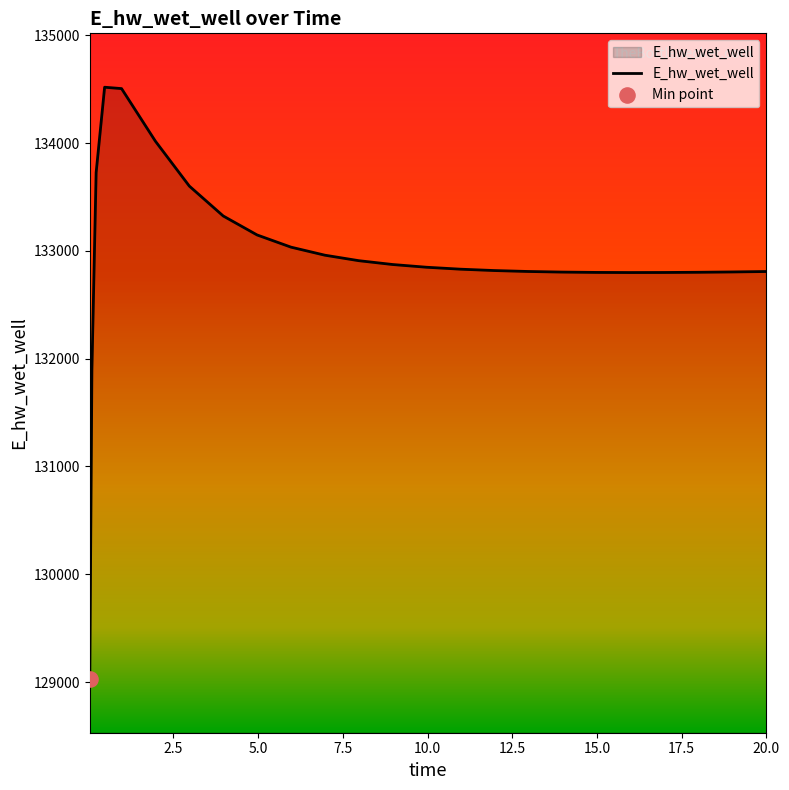

What is the difference between the maximum and minimum values?

5488.9